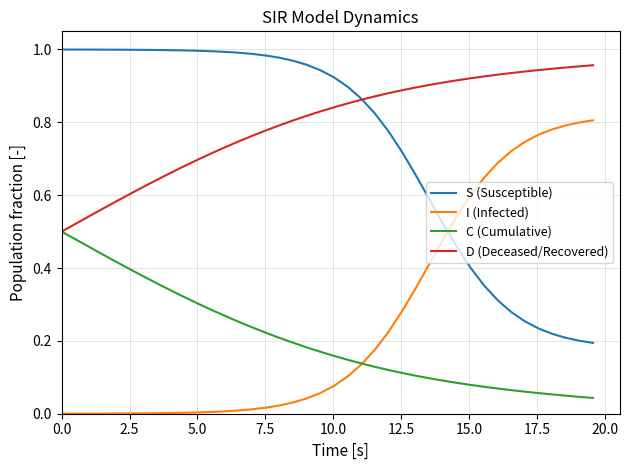

True or false: D (Deceased/Recovered) and I (Infected) intersect in this chart.

False